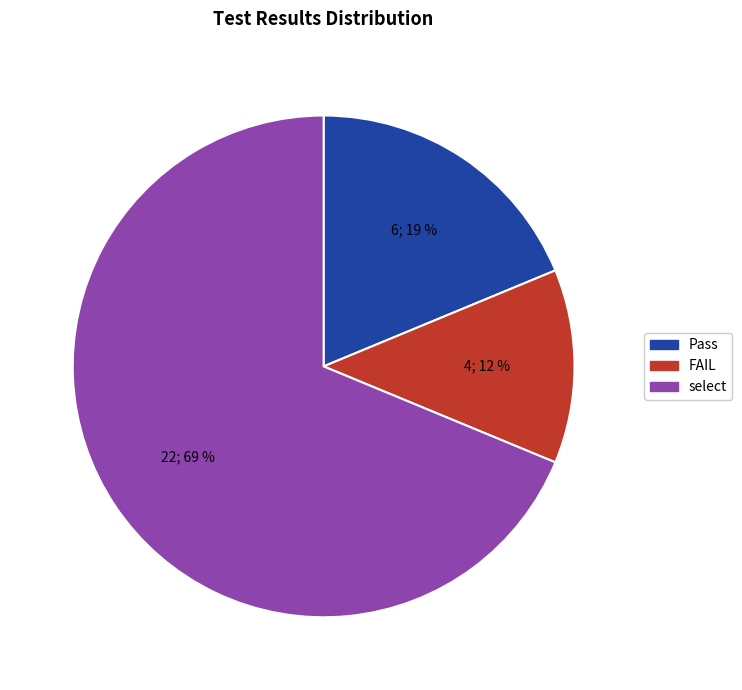

Is it true that Pass is 19% of the pie?

True